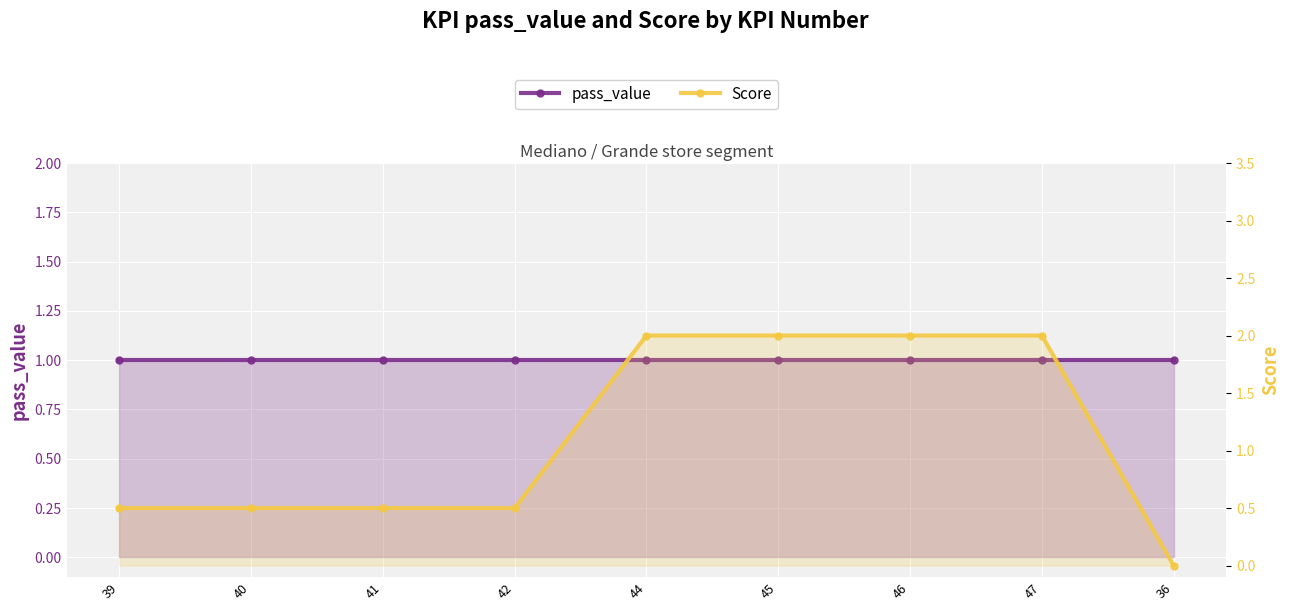

True or false: Score has more than 0 points higher than both neighbors.

False